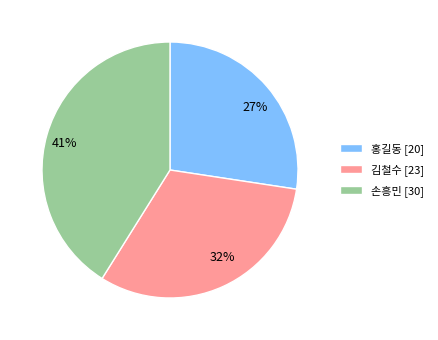

To the nearest percent, what percentage of the pie is 손흥민?

41%